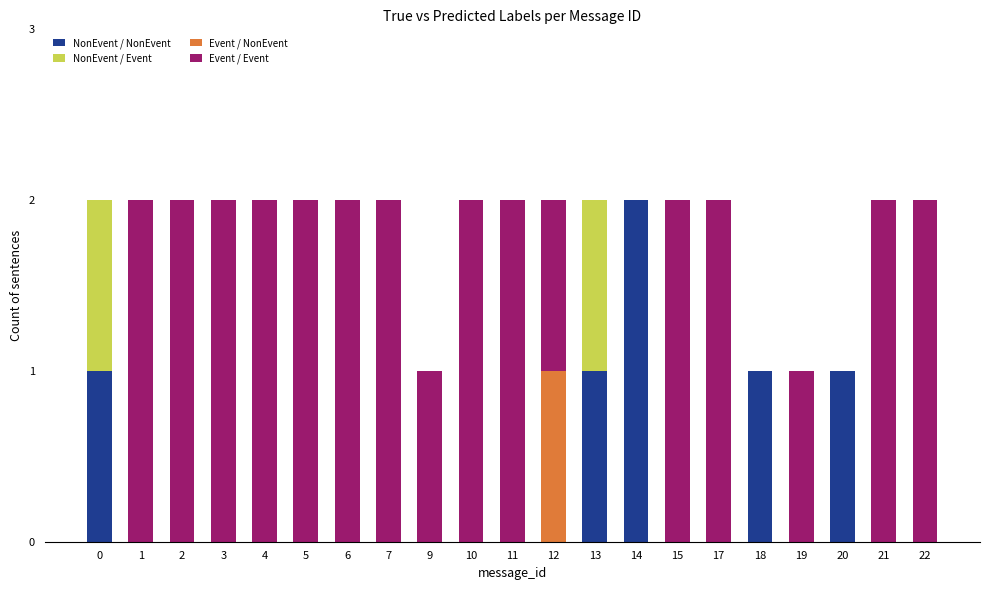

What is the sum of all Event / Event values?

29